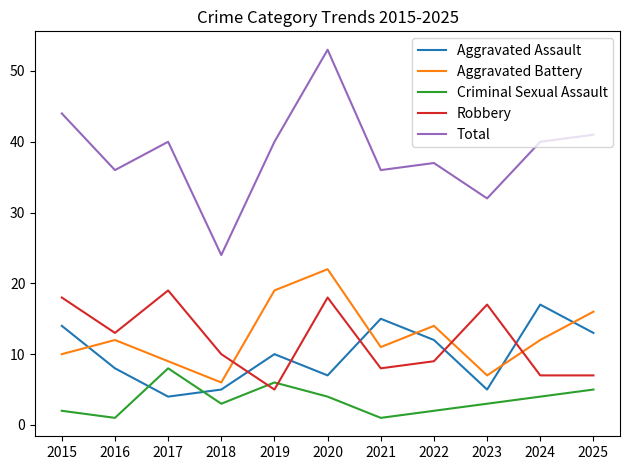

What is the smallest value displayed?

1